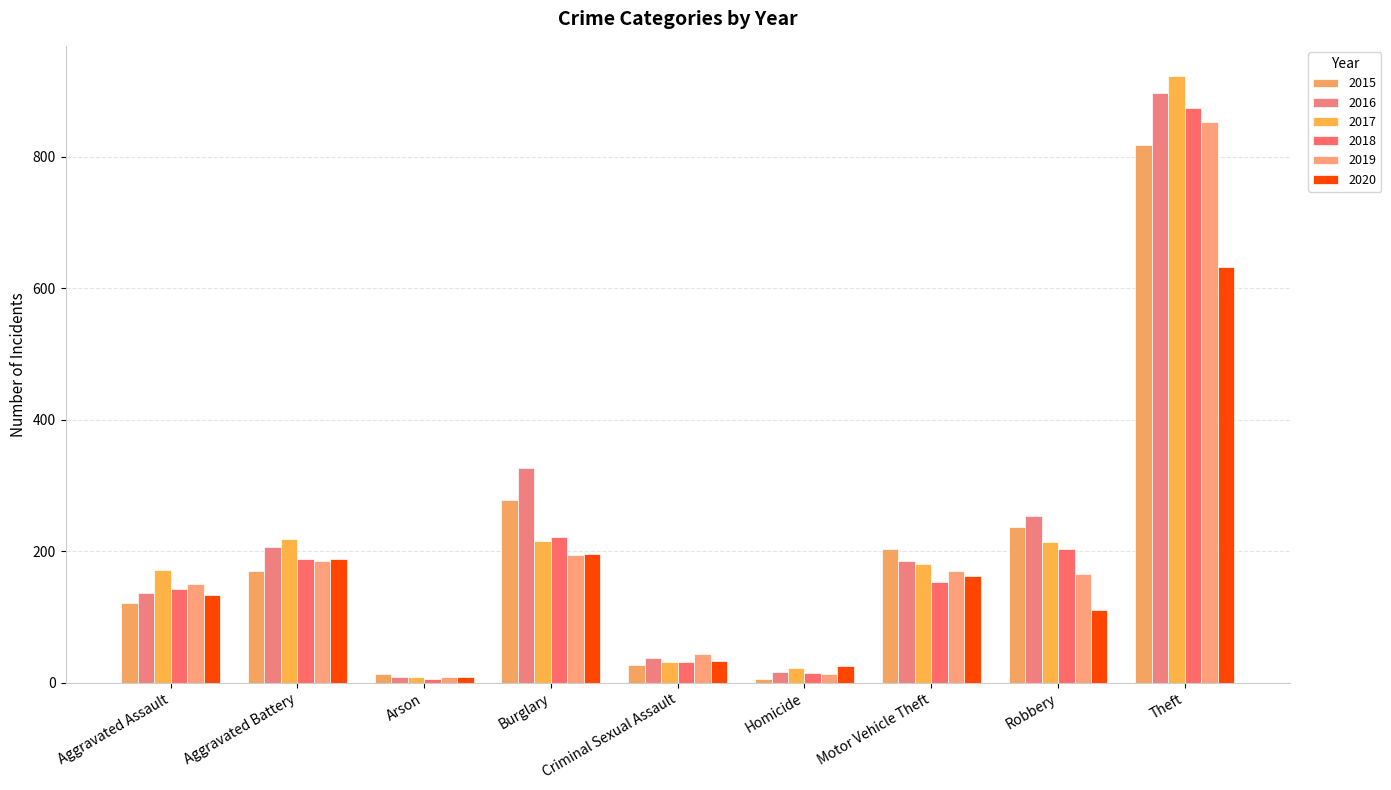

What is the smallest value displayed?

5